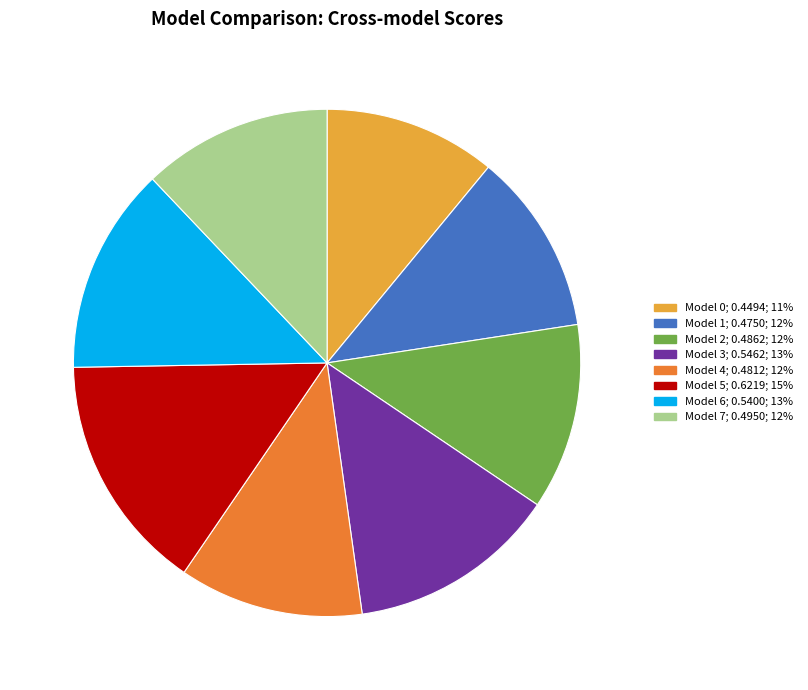

Does Model 0 account for over 50% of the chart?

No